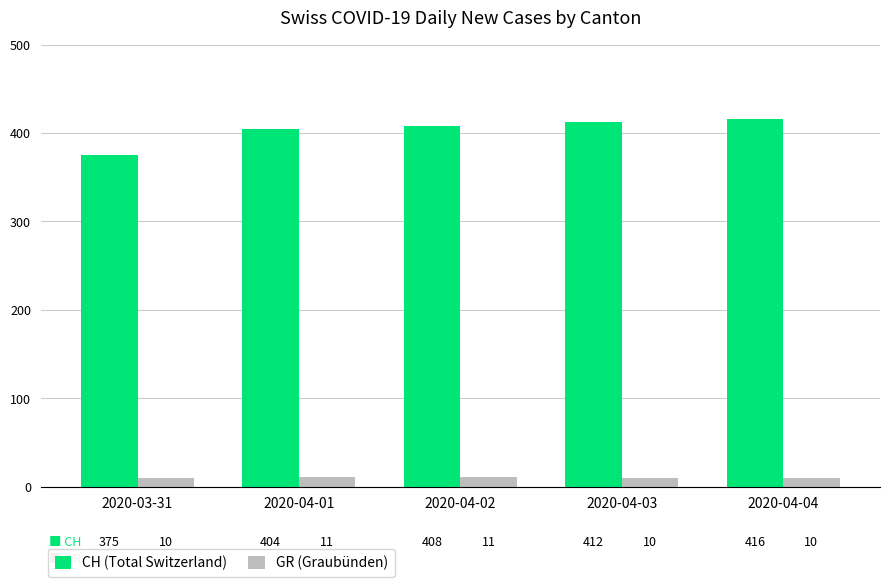

Which series changed the most between 2020-04-03 and 2020-04-04?

CH (Total Switzerland)